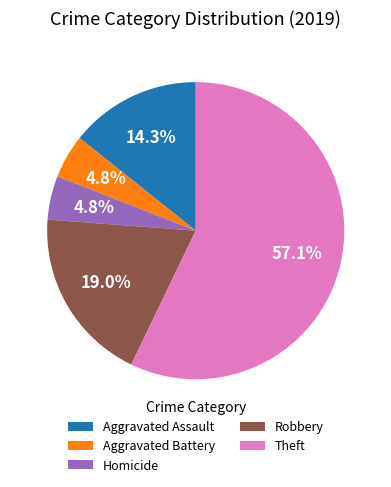

What percentage do Homicide and Robbery together represent?

23.8%